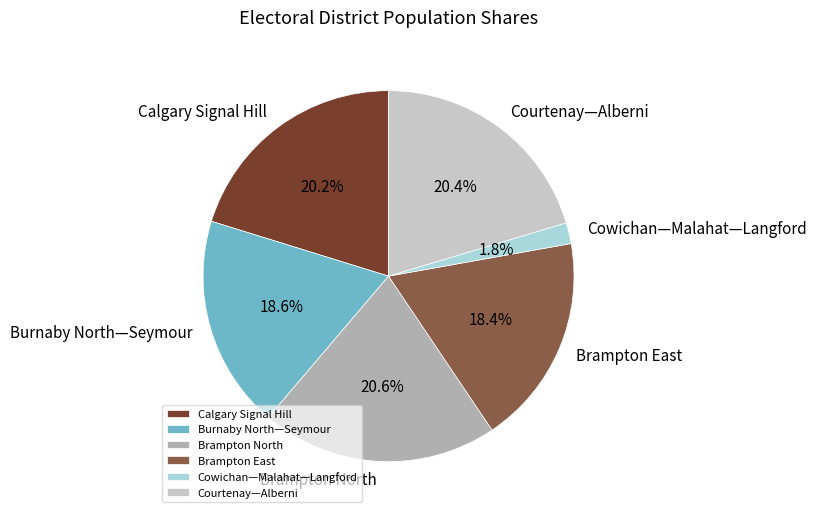

To the nearest percent, what is the combined percentage of Brampton North and Calgary Signal Hill?

41%